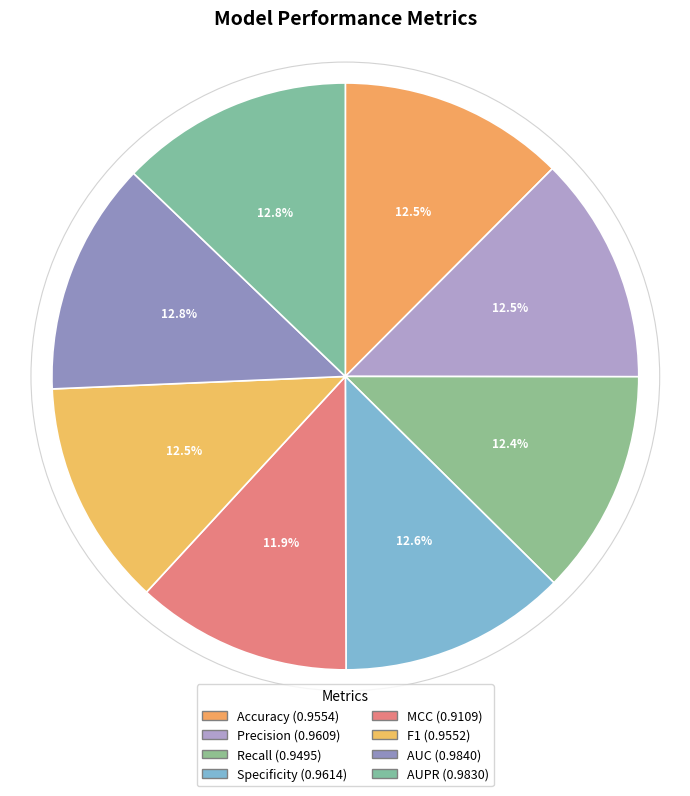

Is there any slice that represents more than half of the pie?

No